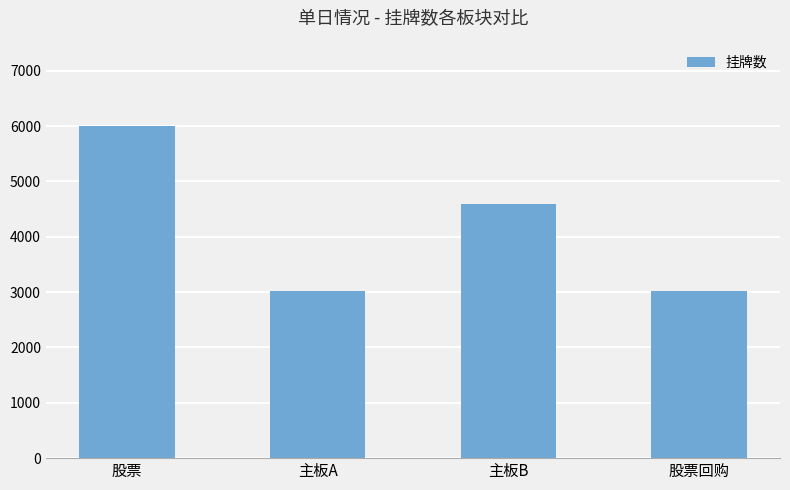

What is the value of the 4th bar from the left?

3022